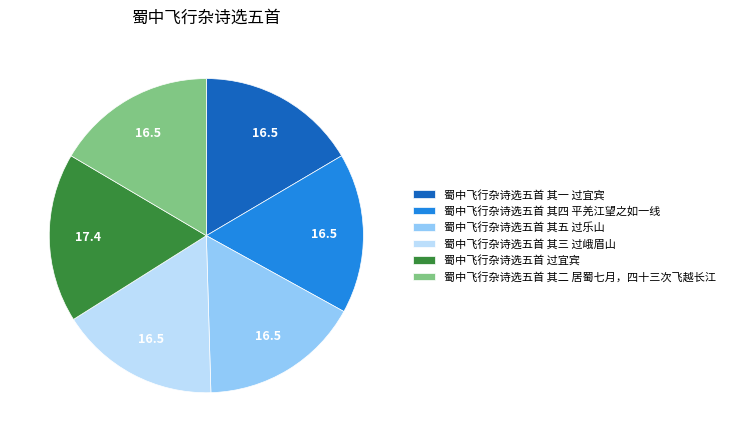

Which category has the biggest portion of the pie?

蜀中飞行杂诗选五首 过宜宾